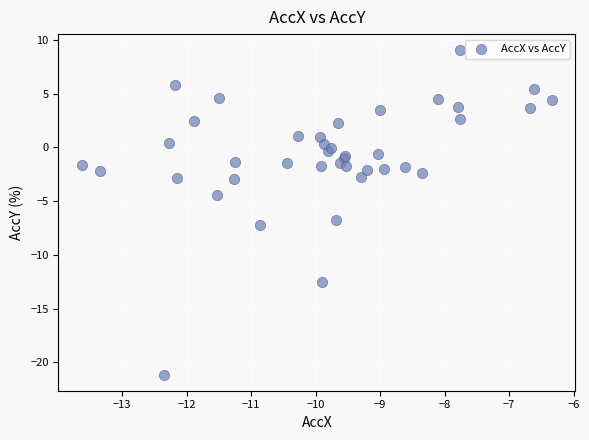

What Y value in the scatter plot is closest to -6?

-6.7